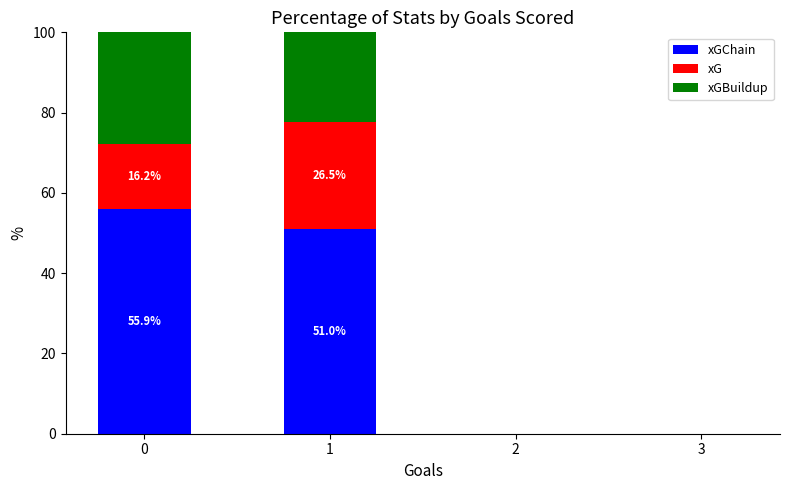

What is the total value across all series at 1?

100.0